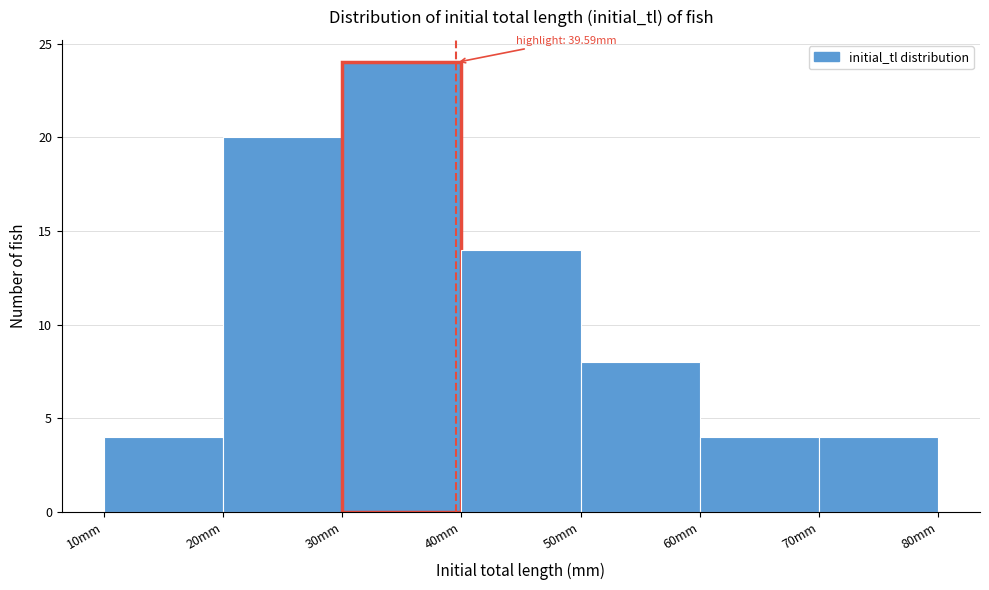

Which range on the x-axis has the tallest bar?

30 to 40